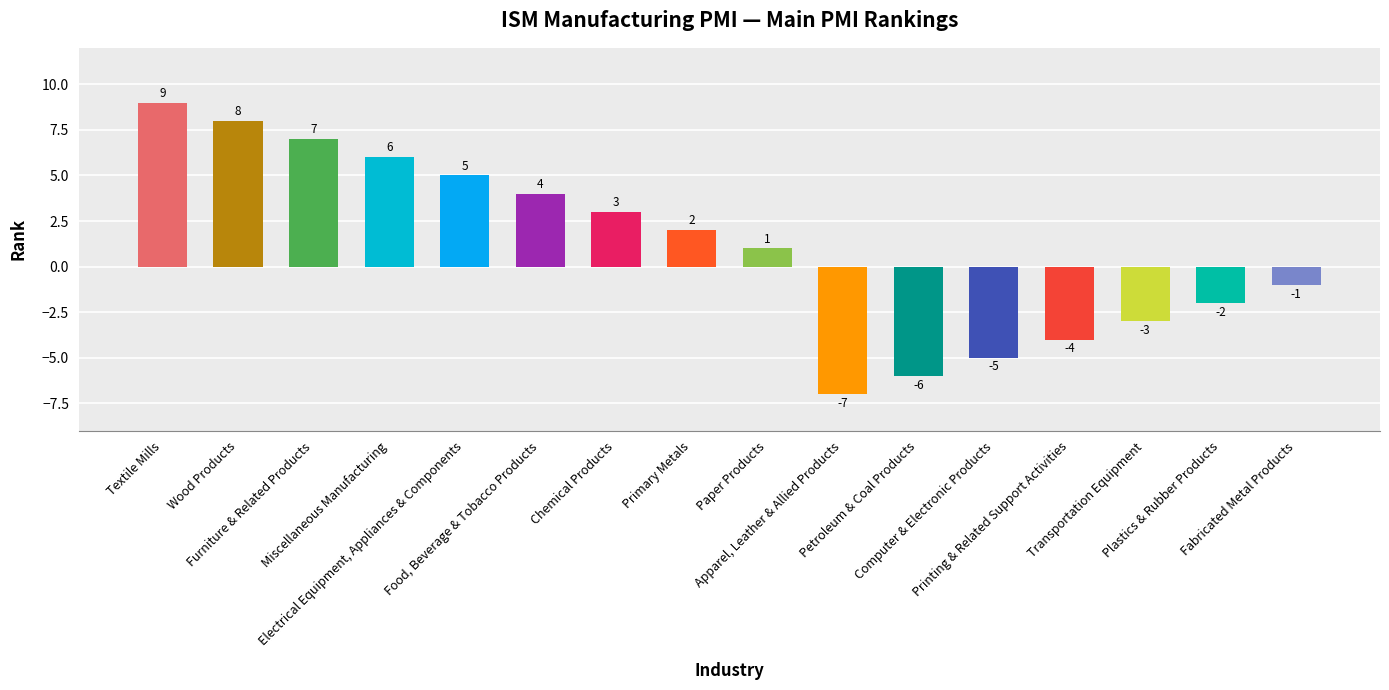

True or false: the data shows 4 at Food, Beverage & Tobacco Products.

True